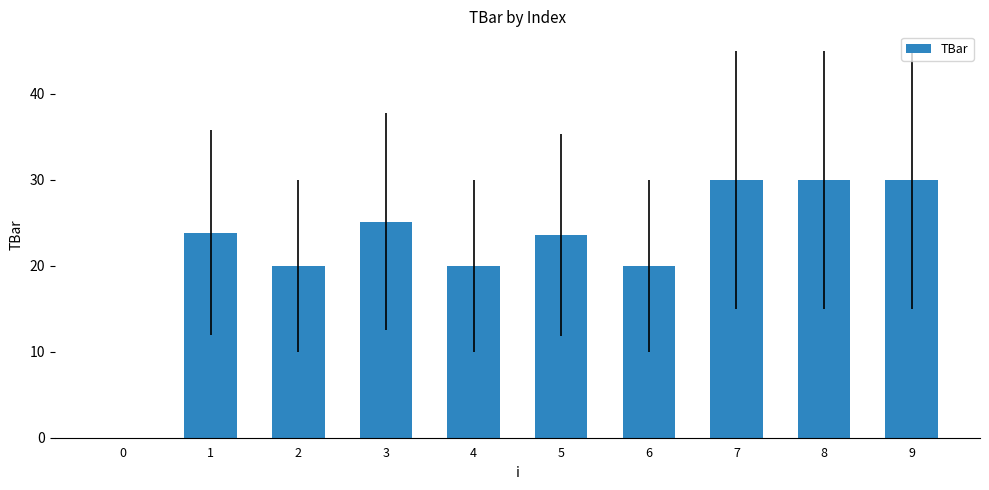

What is the maximum value shown in the chart?

30.0